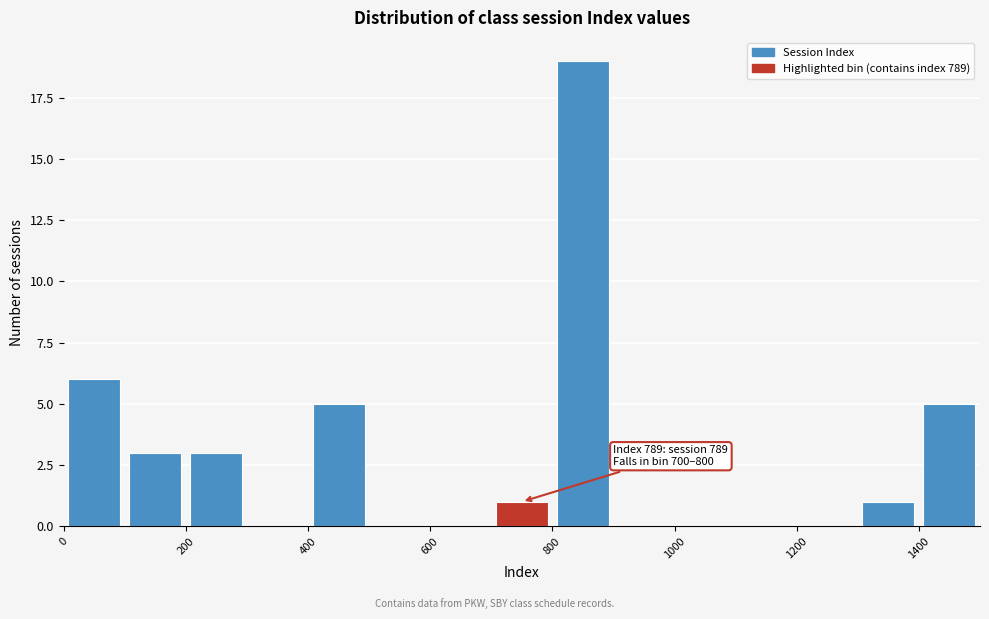

Over which range of the x-axis is the bar tallest?

800 to 900